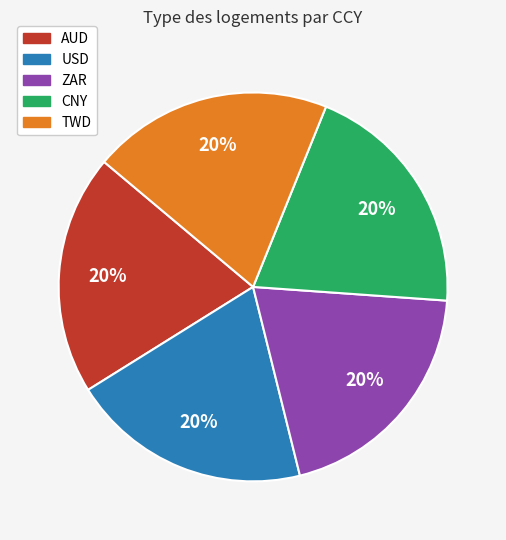

Is ZAR the majority of the pie?

No